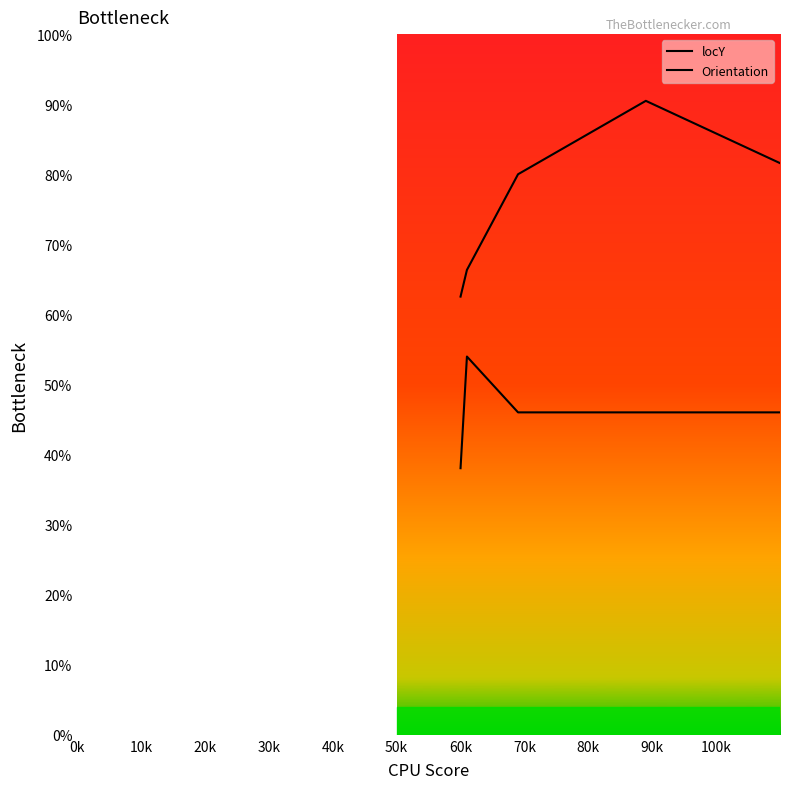

What are all the series names shown in the legend?

locY, Orientation